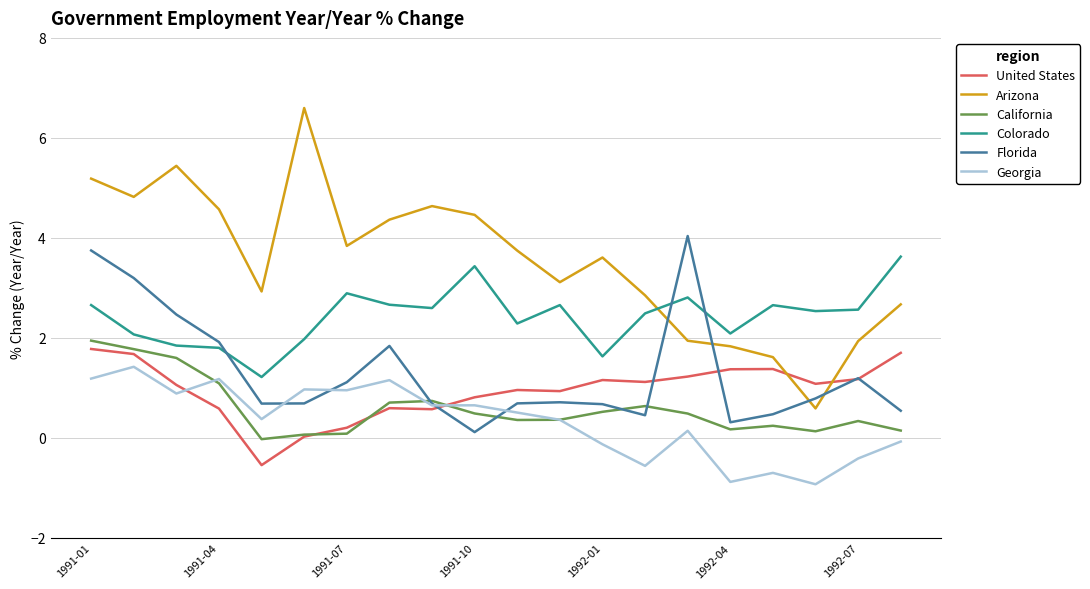

What is the highest value of the Arizona series?

6.6